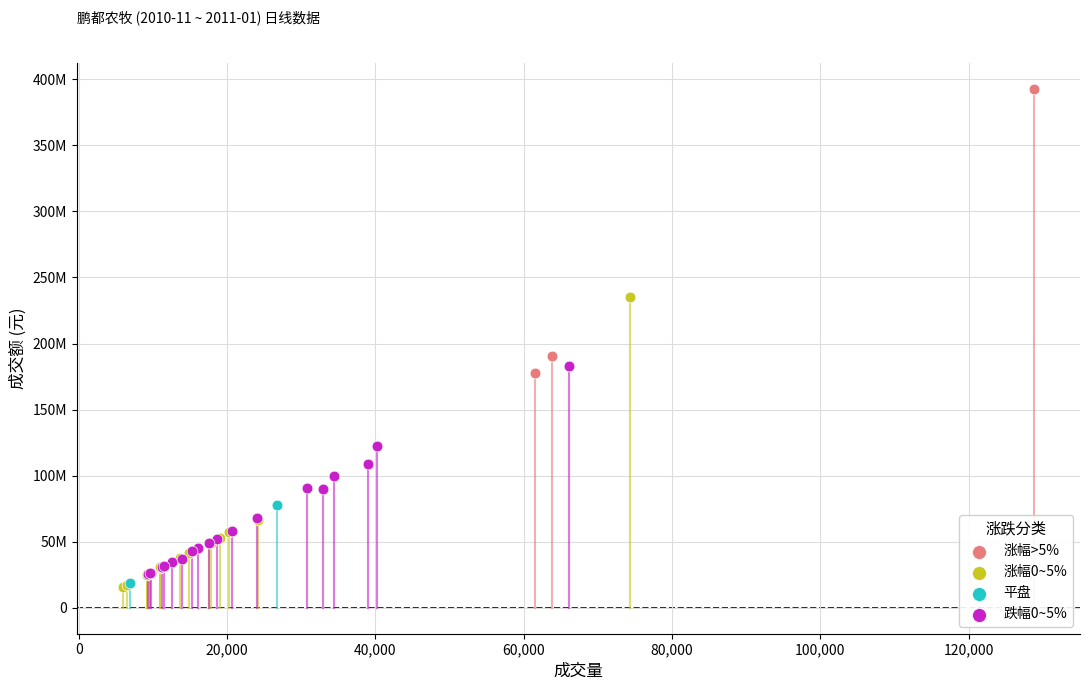

What are all the series names shown in the legend?

涨幅>5%, 涨幅0~5%, 平盘, 跌幅0~5%